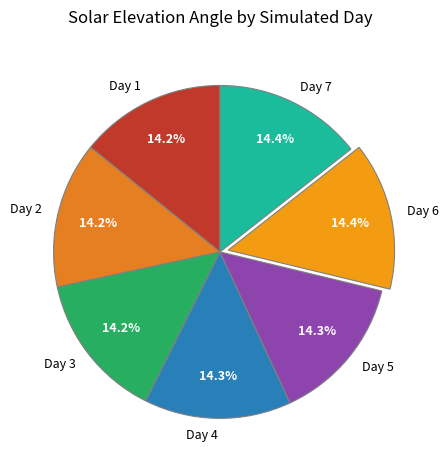

To the nearest percent, what percentage of the pie is Day 6?

14%